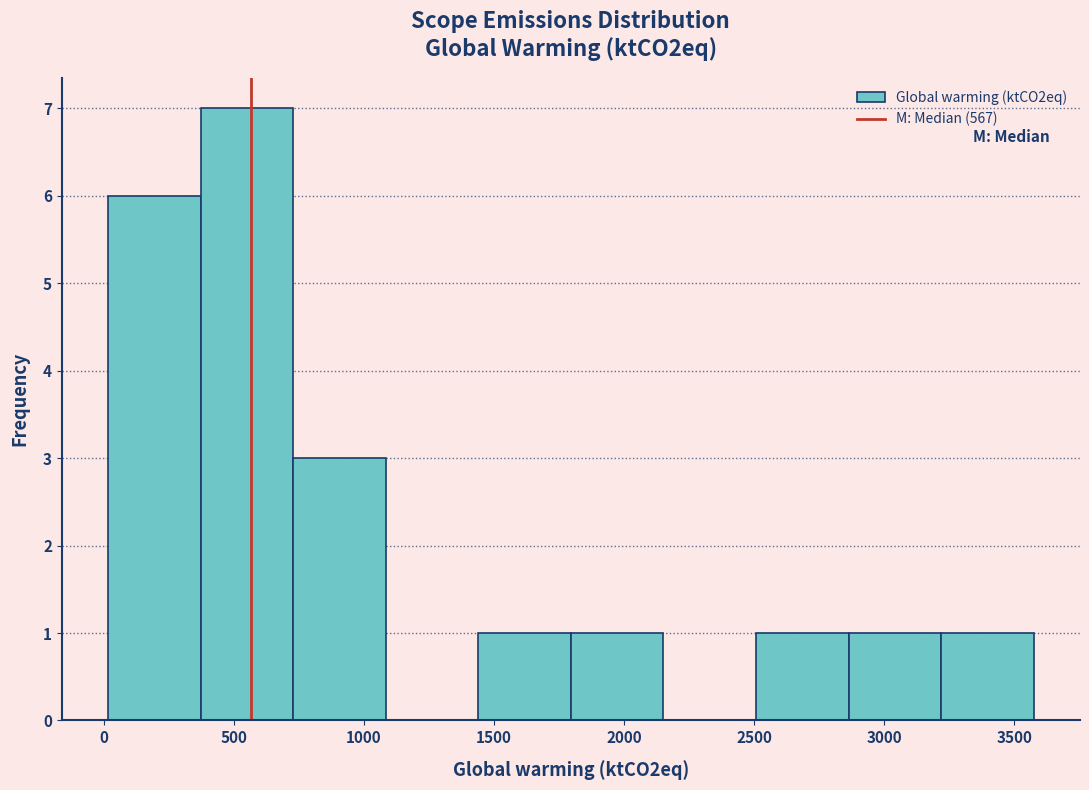

Reading left to right, list every bar in this chart as the range it spans on the x-axis followed by its height. Neither the bar edges nor the heights are printed on the chart, so give them approximately, as read against the axes.

0 to 350: 6
350 to 750: 7
750 to 1100: 3
1100 to 1450: 0
1450 to 1800: 1
1800 to 2150: 1
2150 to 2500: 0
2500 to 2850: 1
2850 to 3200: 1
3200 to 3550: 1